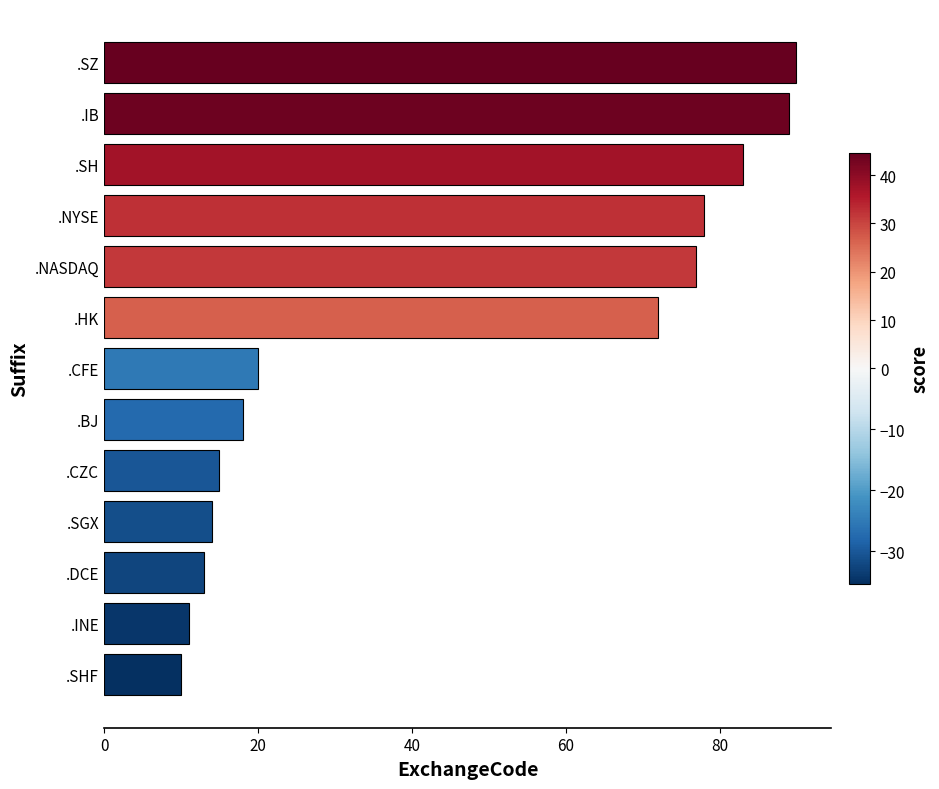

Are the bars horizontal?

Yes